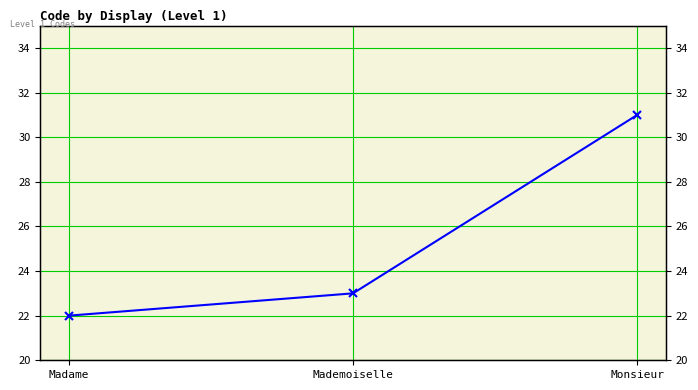

Does the chart have visible grid lines?

Yes